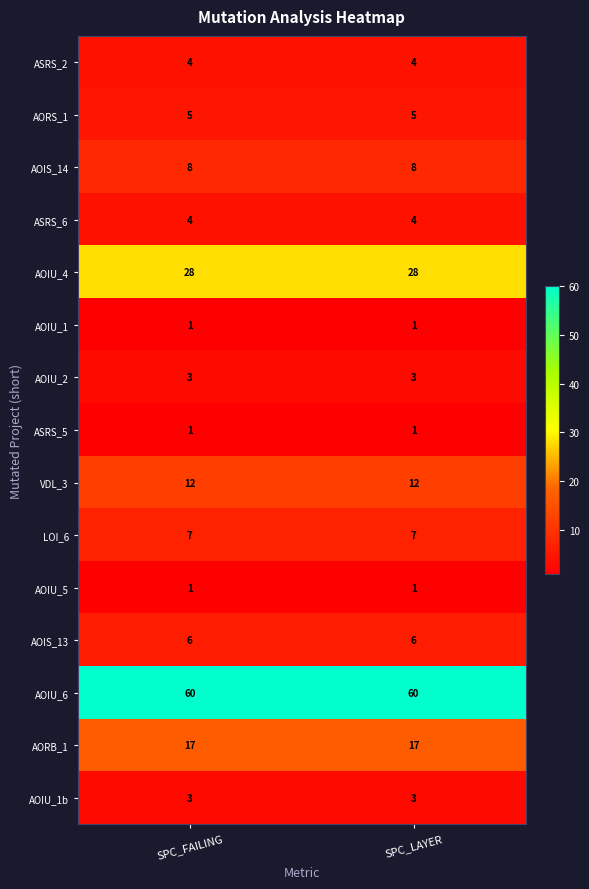

The value of AOIU_1 at SPC_LAYER is 1. True or false?

True